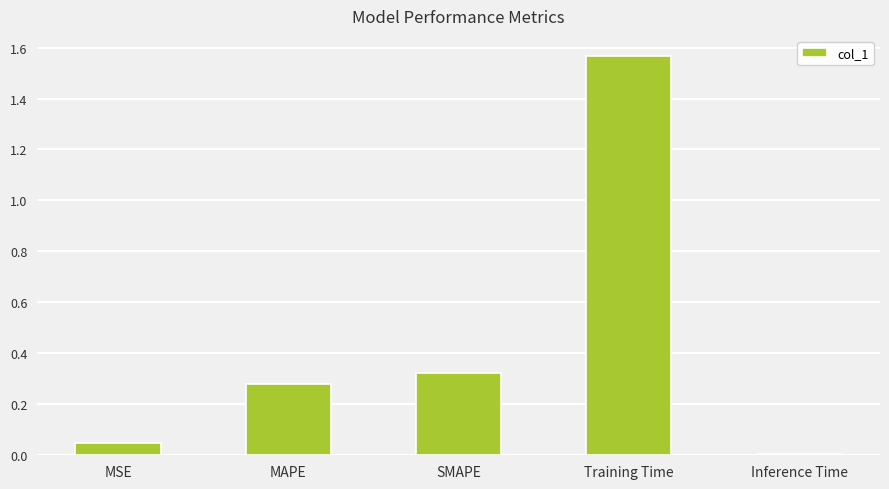

What is the label of the 1st bar from the left?

MSE